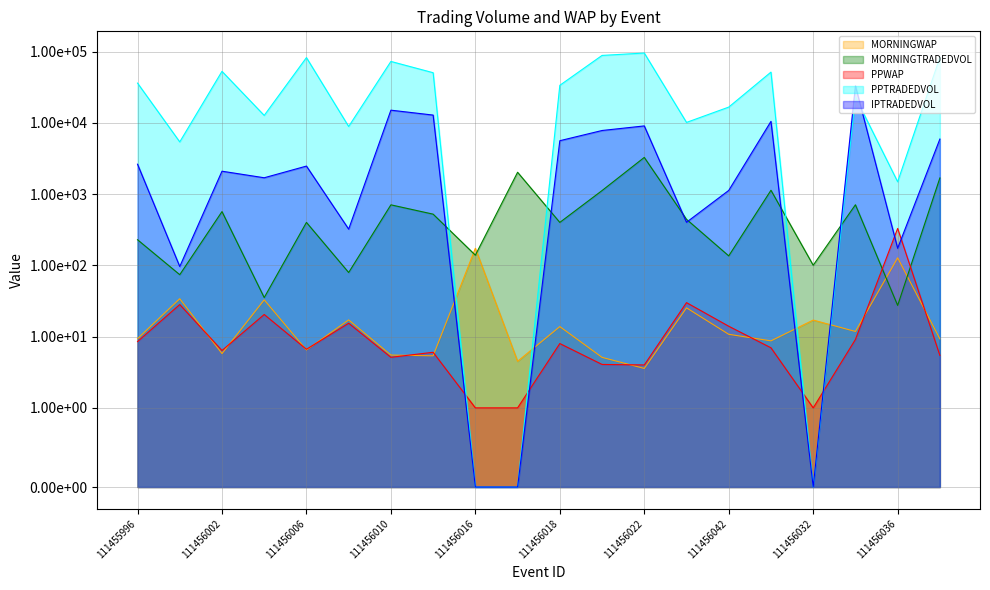

What is the difference between the highest and lowest values at 111456000?

5373.5